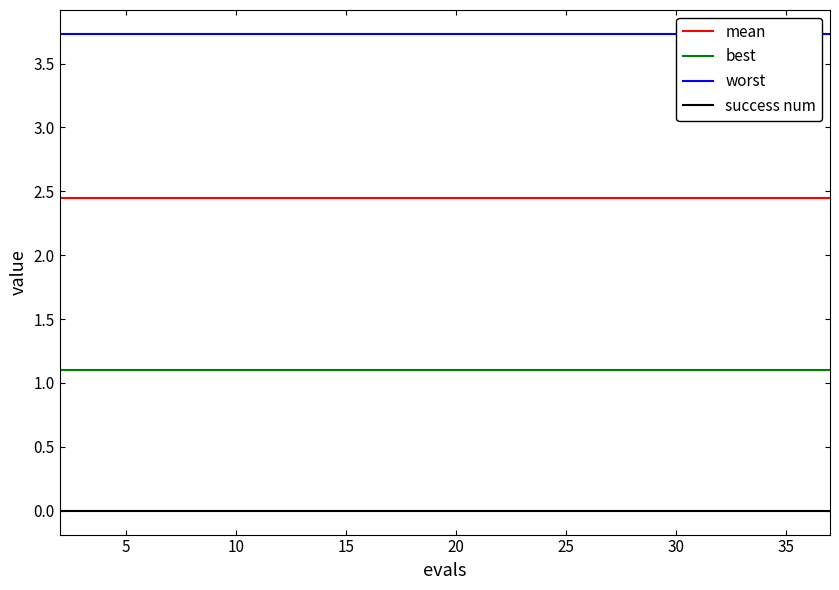

What is the sum of all mean values?

49.0